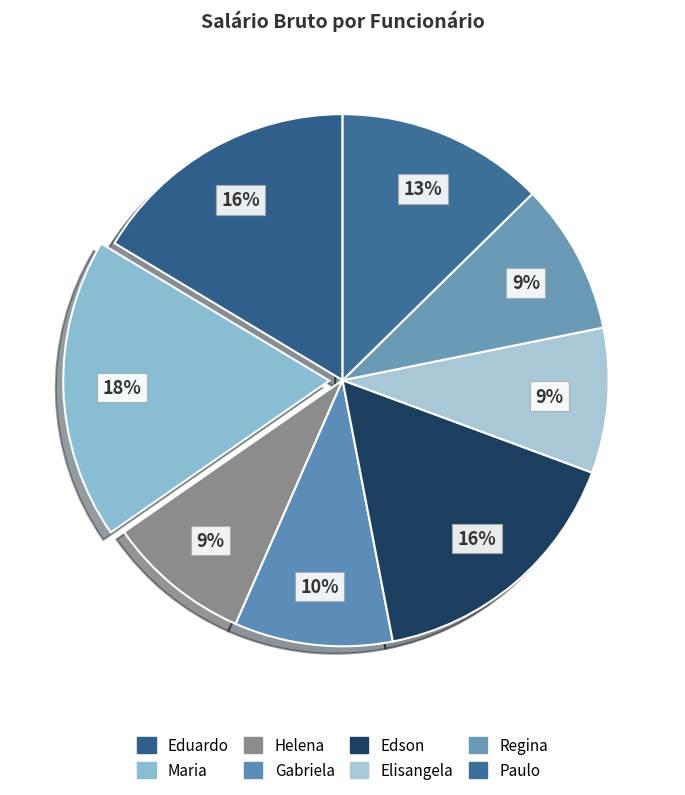

Does Eduardo represent more than half of the total?

No